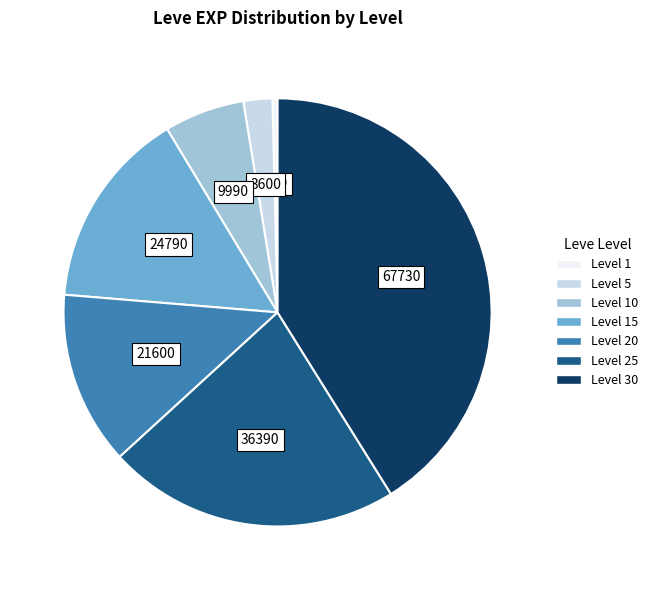

Is there a majority slice in this chart?

No